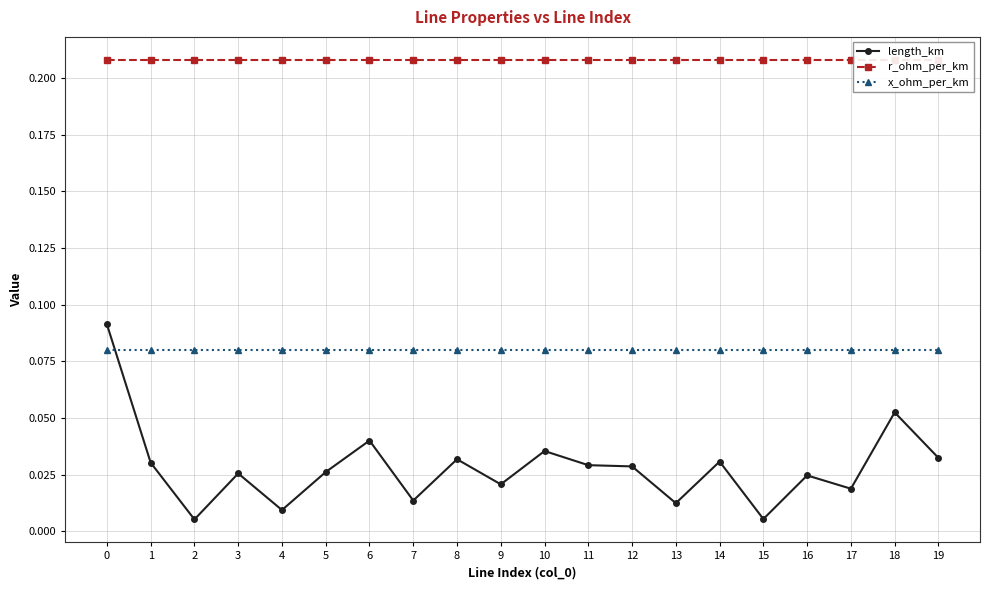

List the series in order of their peak value, highest first.

r_ohm_per_km, length_km, x_ohm_per_km